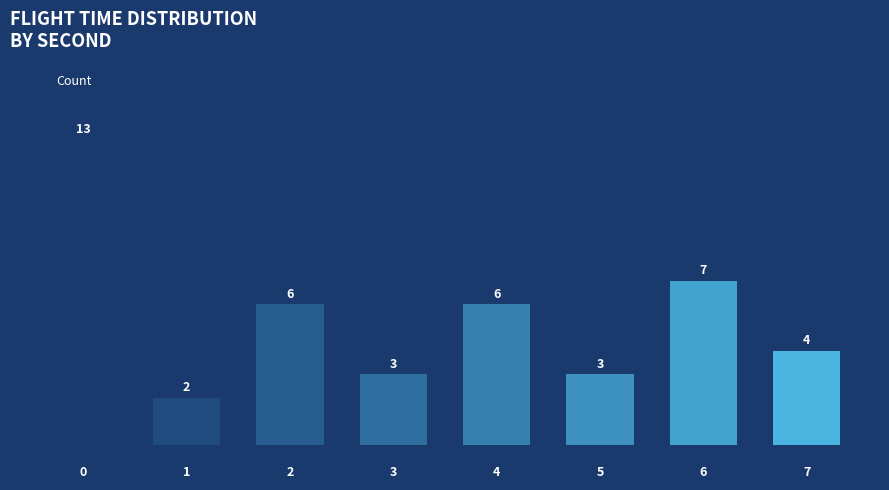

What is the sum of all values?

44